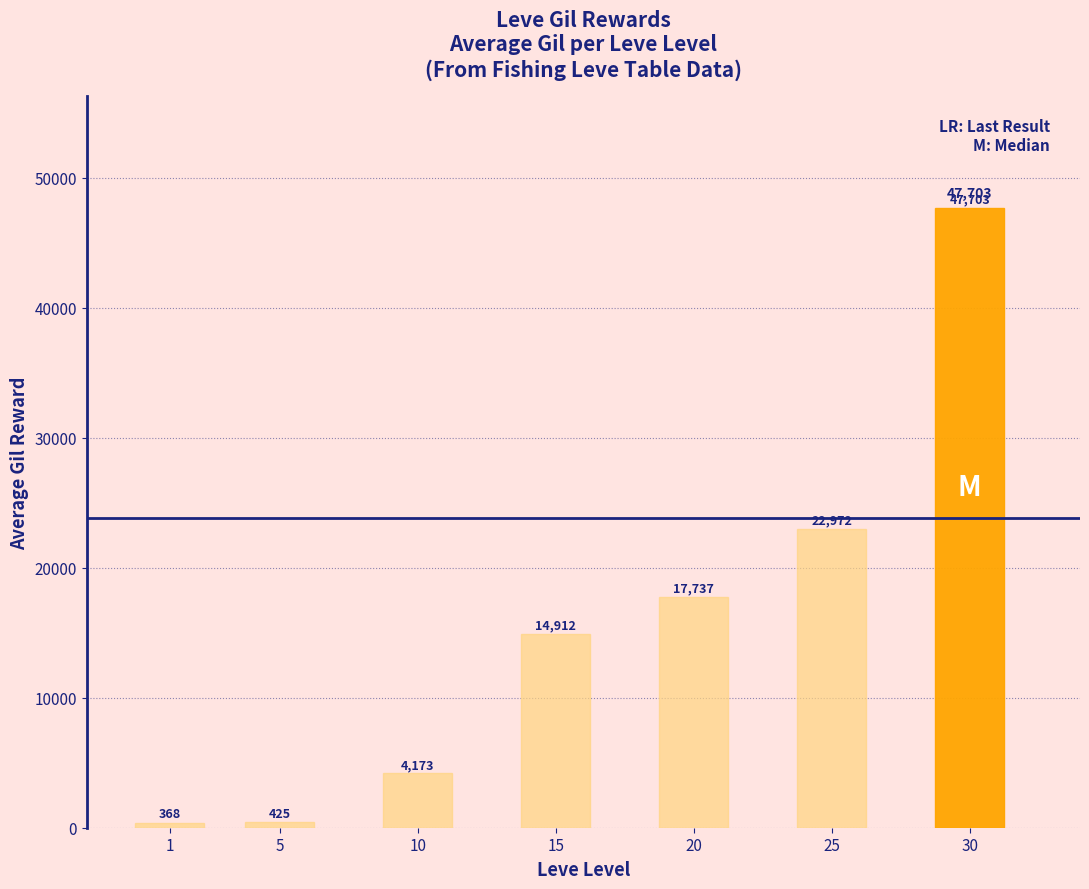

The chart shows a value of 14912 at 15. True or false?

True